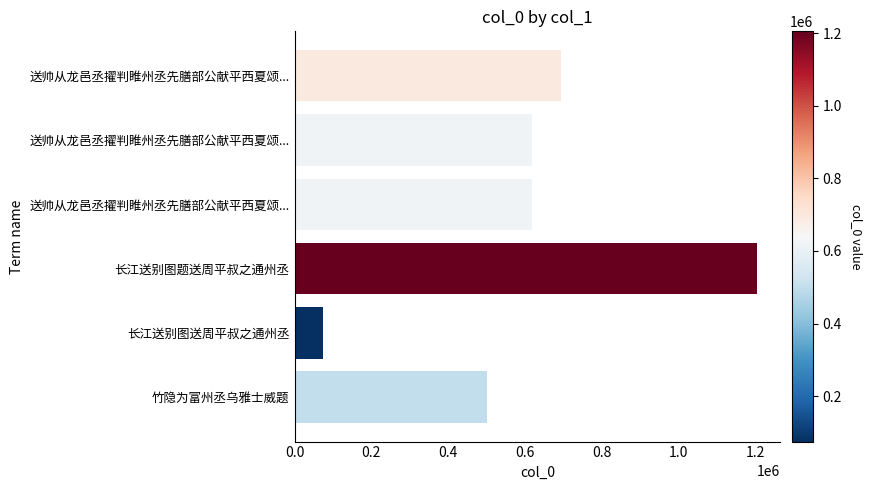

What is the maximum value shown in the chart?

1204655